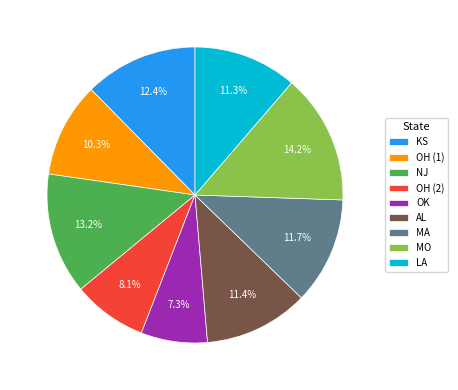

Does any single category account for the majority?

No